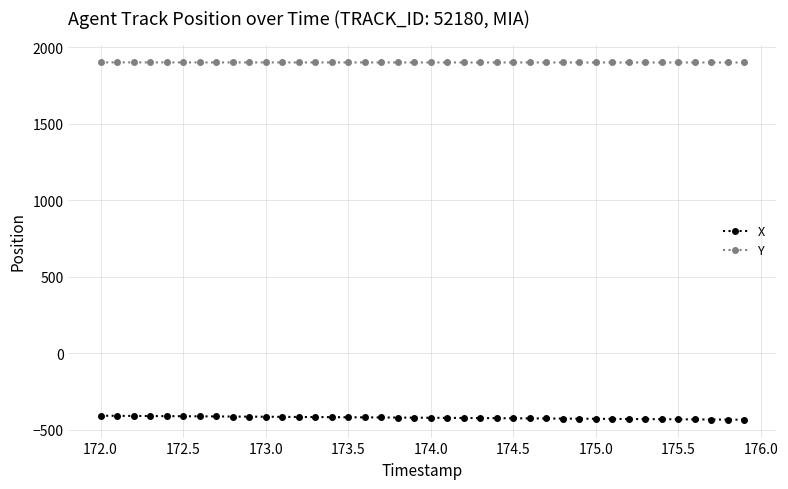

Which series has the widest spread of values?

X